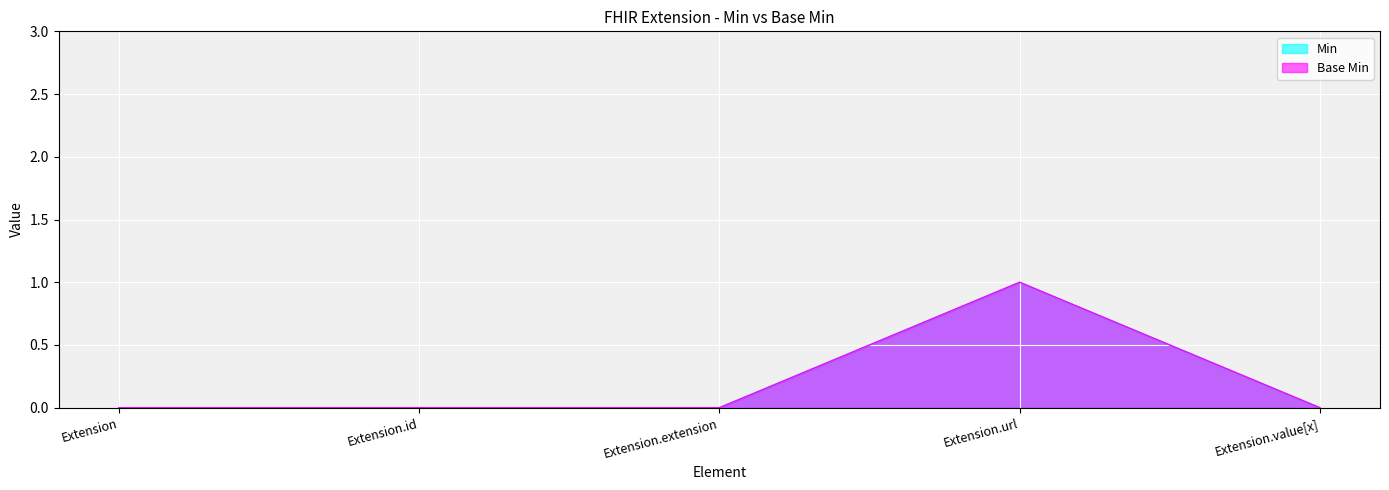

Which category has the highest value in the Base Min series?

Extension.url